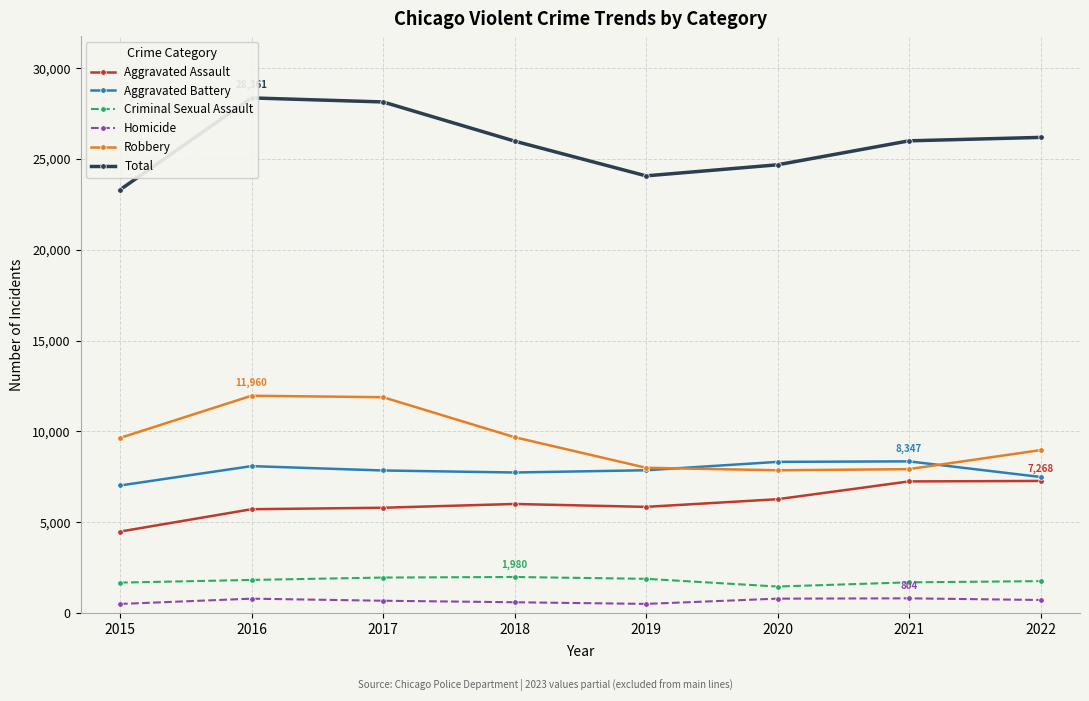

Reading left to right, what are all the values shown in this chart?

Aggravated Assault: 2015=4480	2016=5712	2017=5793	2018=6001	2019=5841	2020=6263	2021=7243	2022=7268
Aggravated Battery: 2015=7018	2016=8085	2017=7845	2018=7734	2019=7857	2020=8319	2021=8347	2022=7487
Criminal Sexual Assault: 2015=1670	2016=1818	2017=1949	2018=1980	2019=1879	2020=1454	2021=1685	2022=1752
Homicide: 2015=496	2016=786	2017=672	2018=589	2019=498	2020=787	2021=804	2022=713
Robbery: 2015=9638	2016=11960	2017=11880	2018=9679	2019=7994	2020=7855	2021=7919	2022=8967
Total: 2015=23302	2016=28361	2017=28139	2018=25983	2019=24069	2020=24678	2021=25998	2022=26187